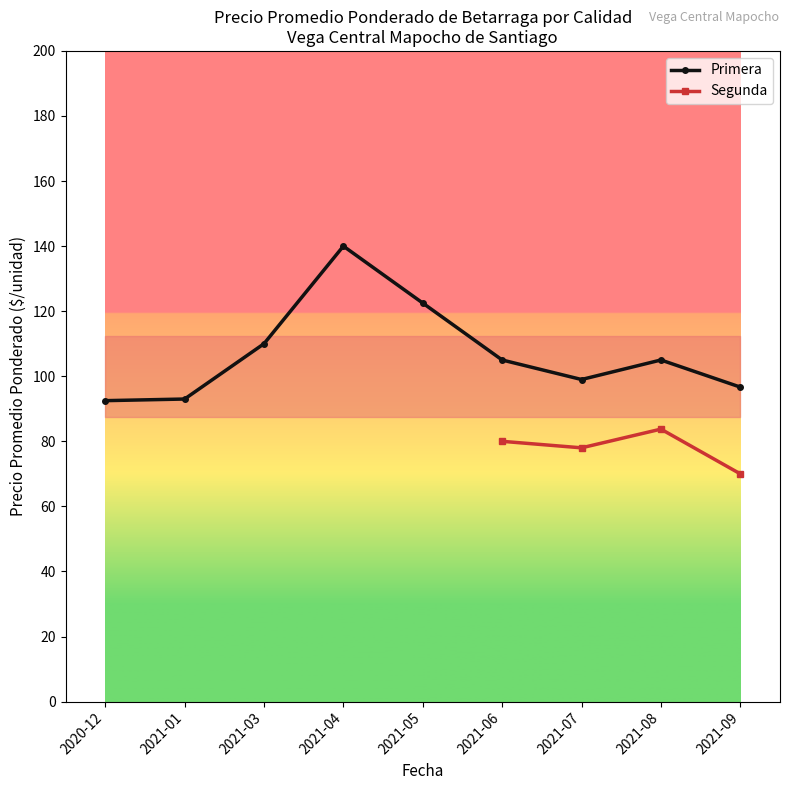

What position from the left is 2020-12?

1